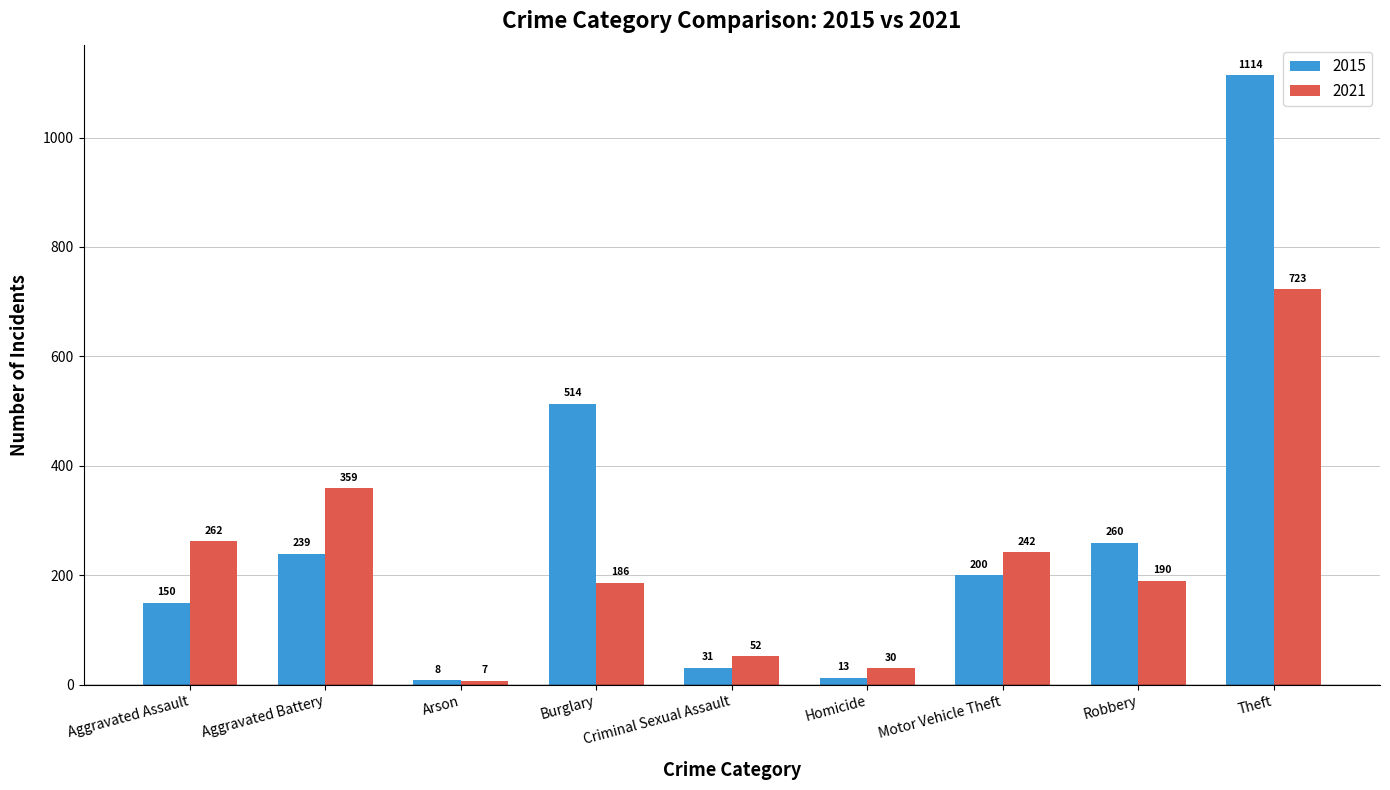

True or false: 2015 has a value of 36 at Aggravated Assault.

False